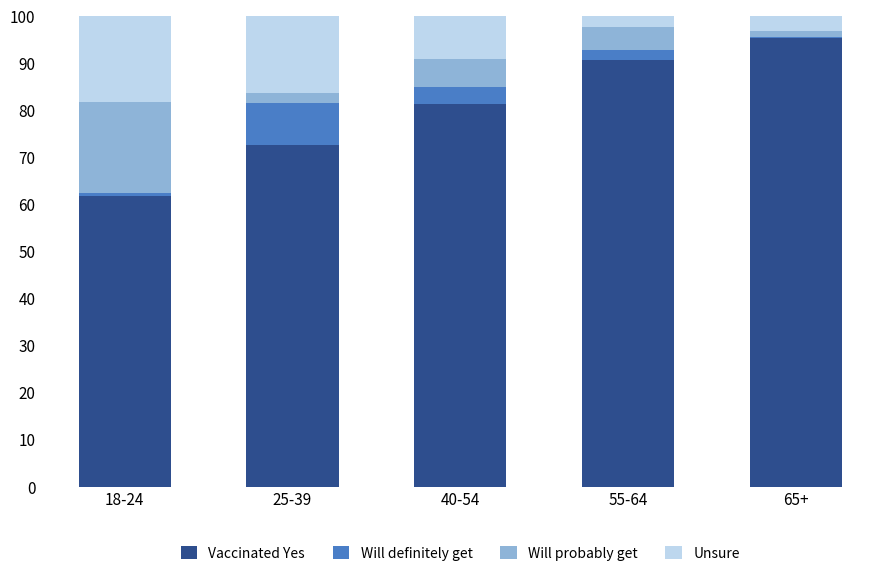

The value of Vaccinated Yes at 65+ is 95.4. True or false?

True